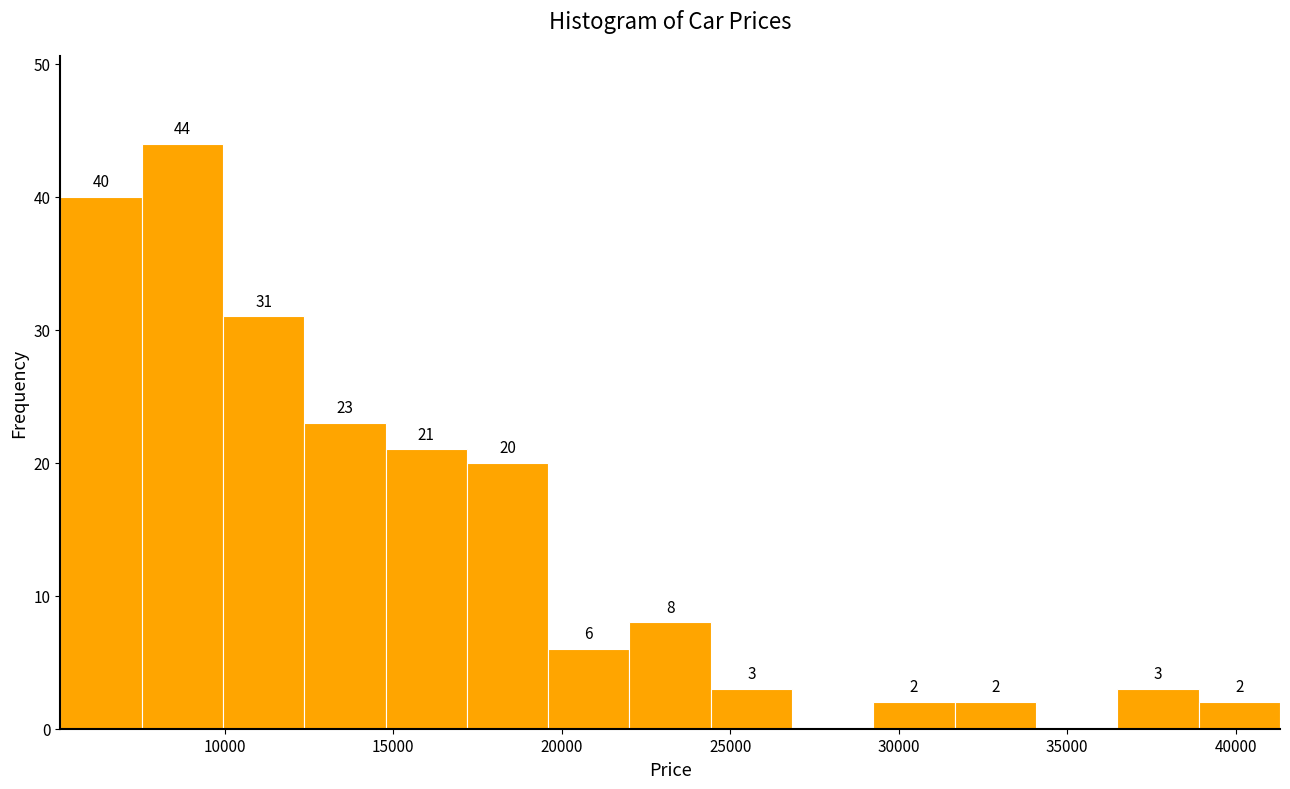

Over which range of the x-axis is the bar tallest?

7500 to 10000